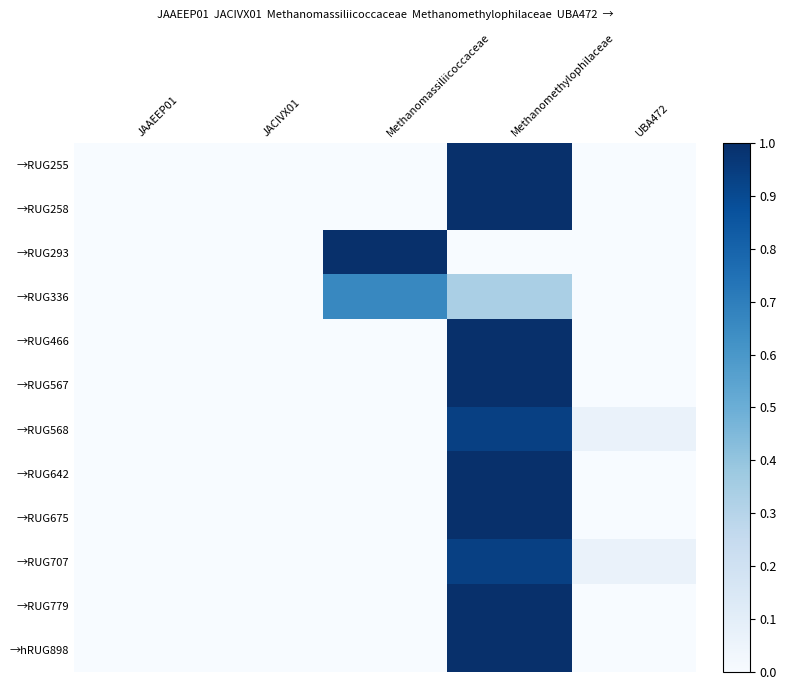

Reading left to right, extract all data points from this chart.

→RUG255: JAAEEP01=0.0	JACIVX01=0.0	Methanomassiliicoccaceae=0.0	Methanomethylophilaceae=1.0	UBA472=0.0
→RUG258: JAAEEP01=0.0	JACIVX01=0.0	Methanomassiliicoccaceae=0.0	Methanomethylophilaceae=1.0	UBA472=0.0
→RUG293: JAAEEP01=0.0	JACIVX01=0.0	Methanomassiliicoccaceae=1.0	Methanomethylophilaceae=0.0	UBA472=0.0
→RUG336: JAAEEP01=0.0	JACIVX01=0.0	Methanomassiliicoccaceae=0.7	Methanomethylophilaceae=0.3	UBA472=0.0
→RUG466: JAAEEP01=0.0	JACIVX01=0.0	Methanomassiliicoccaceae=0.0	Methanomethylophilaceae=1.0	UBA472=0.0
→RUG567: JAAEEP01=0.0	JACIVX01=0.0	Methanomassiliicoccaceae=0.0	Methanomethylophilaceae=1.0	UBA472=0.0
→RUG568: JAAEEP01=0.0	JACIVX01=0.0	Methanomassiliicoccaceae=0.0	Methanomethylophilaceae=0.9	UBA472=0.1
→RUG642: JAAEEP01=0.0	JACIVX01=0.0	Methanomassiliicoccaceae=0.0	Methanomethylophilaceae=1.0	UBA472=0.0
→RUG675: JAAEEP01=0.0	JACIVX01=0.0	Methanomassiliicoccaceae=0.0	Methanomethylophilaceae=1.0	UBA472=0.0
→RUG707: JAAEEP01=0.0	JACIVX01=0.0	Methanomassiliicoccaceae=0.0	Methanomethylophilaceae=0.9	UBA472=0.1
→RUG779: JAAEEP01=0.0	JACIVX01=0.0	Methanomassiliicoccaceae=0.0	Methanomethylophilaceae=1.0	UBA472=0.0
→hRUG898: JAAEEP01=0.0	JACIVX01=0.0	Methanomassiliicoccaceae=0.0	Methanomethylophilaceae=1.0	UBA472=0.0